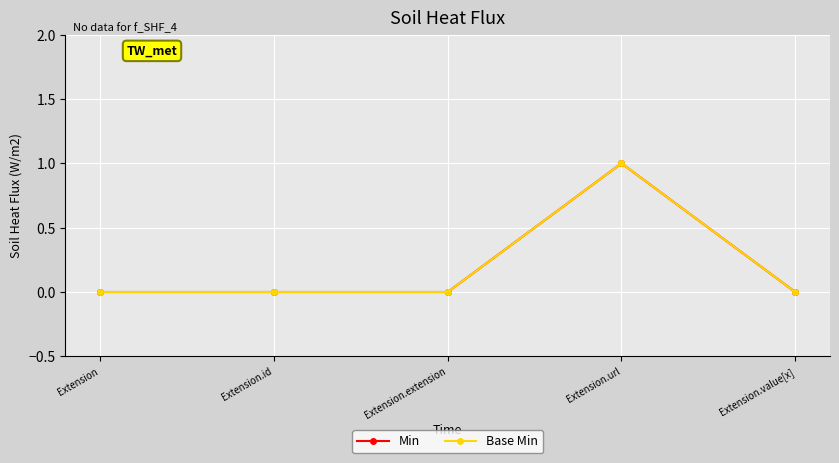

What are all the series names shown in the legend?

Min, Base Min